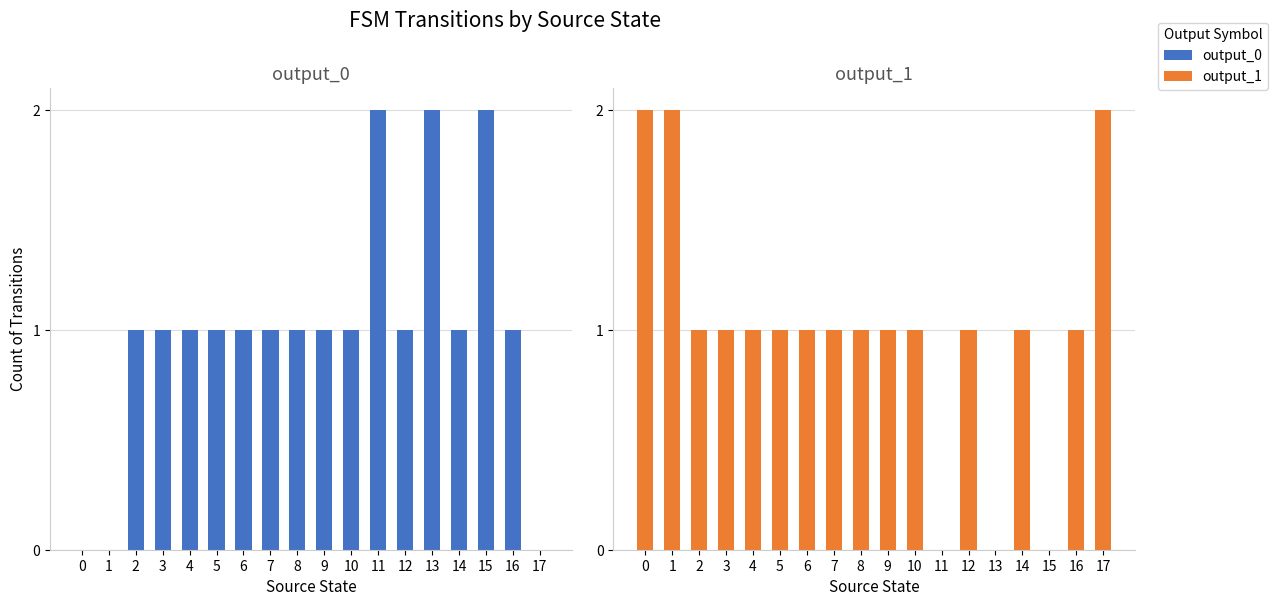

How many data points in output_1 are above 1?

3